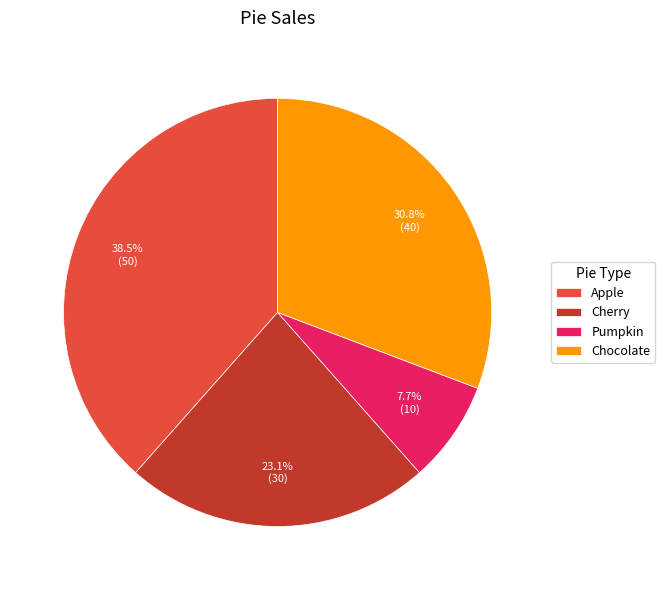

Does Pumpkin represent more than half of the total?

No